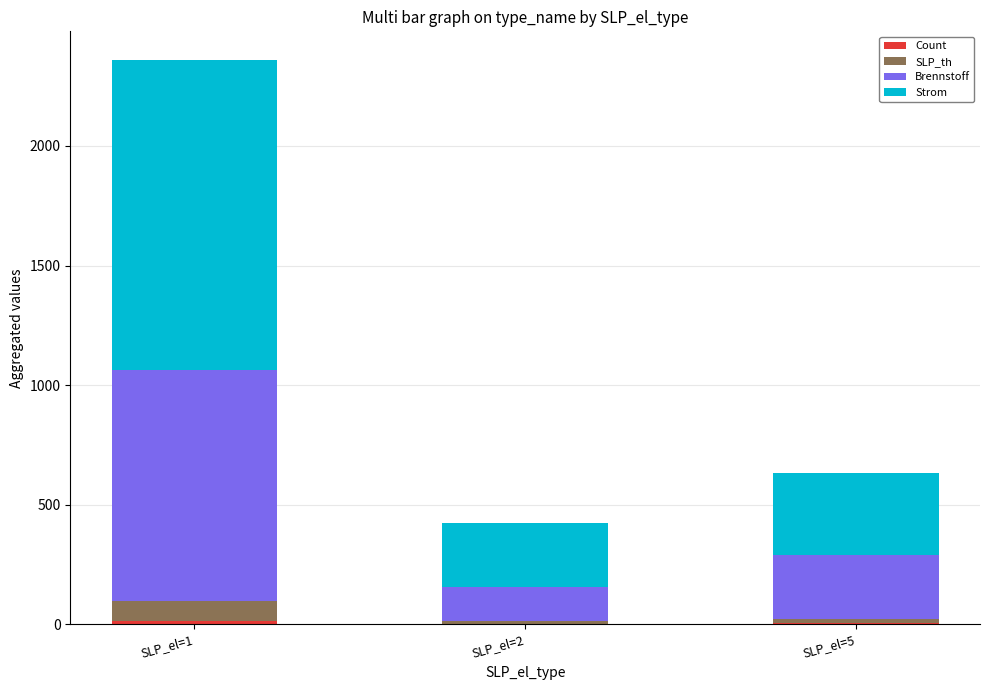

At which category is the sum across all series the highest?

SLP_el=1